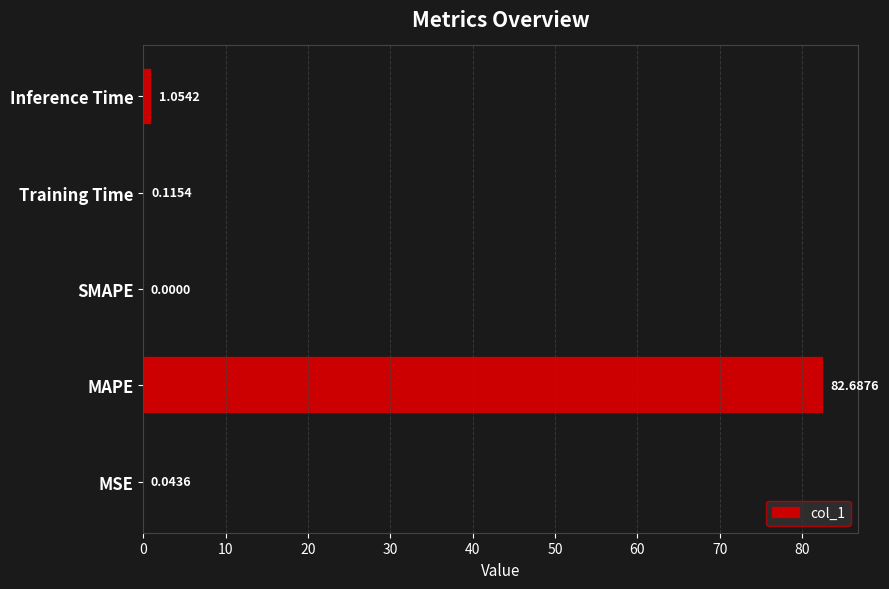

What is the sum of all values?

83.9